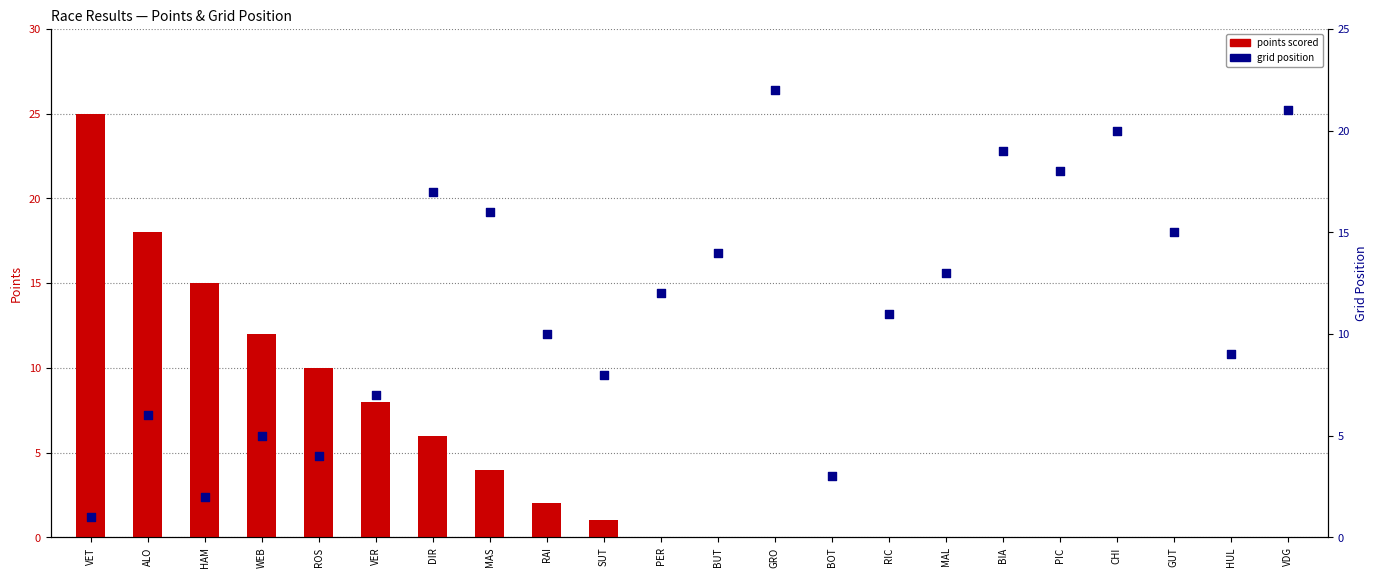

Which series has the largest total across all categories?

grid position